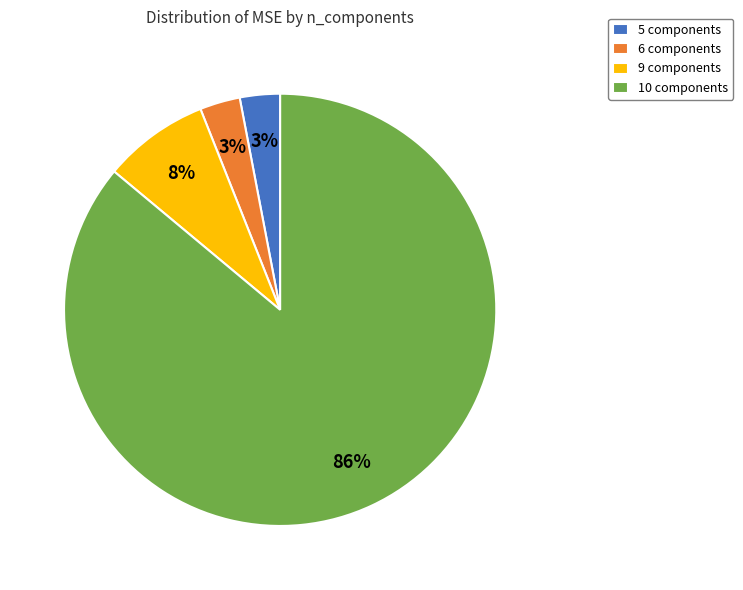

How many segments does this pie chart have?

4